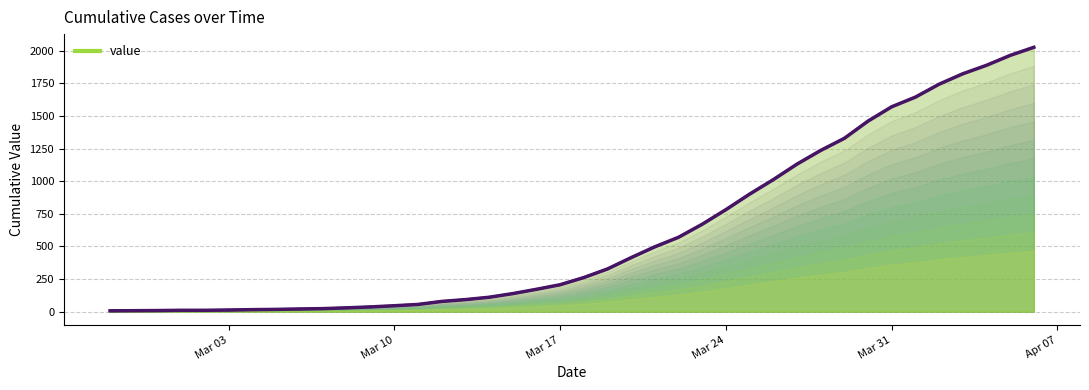

How many data points are above 261?

19